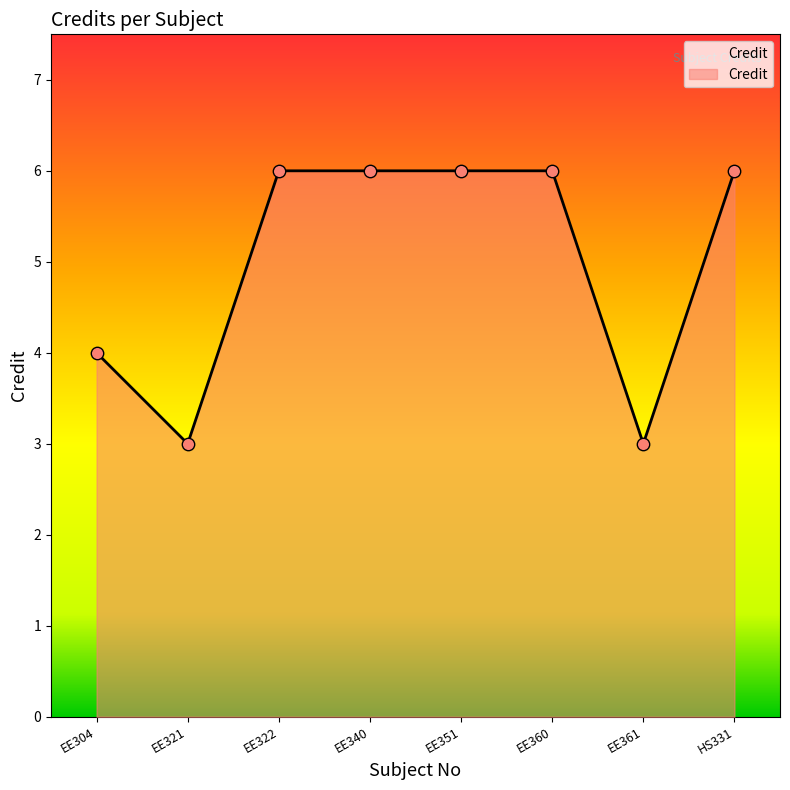

What is the change in value from EE360 to EE361?

-3